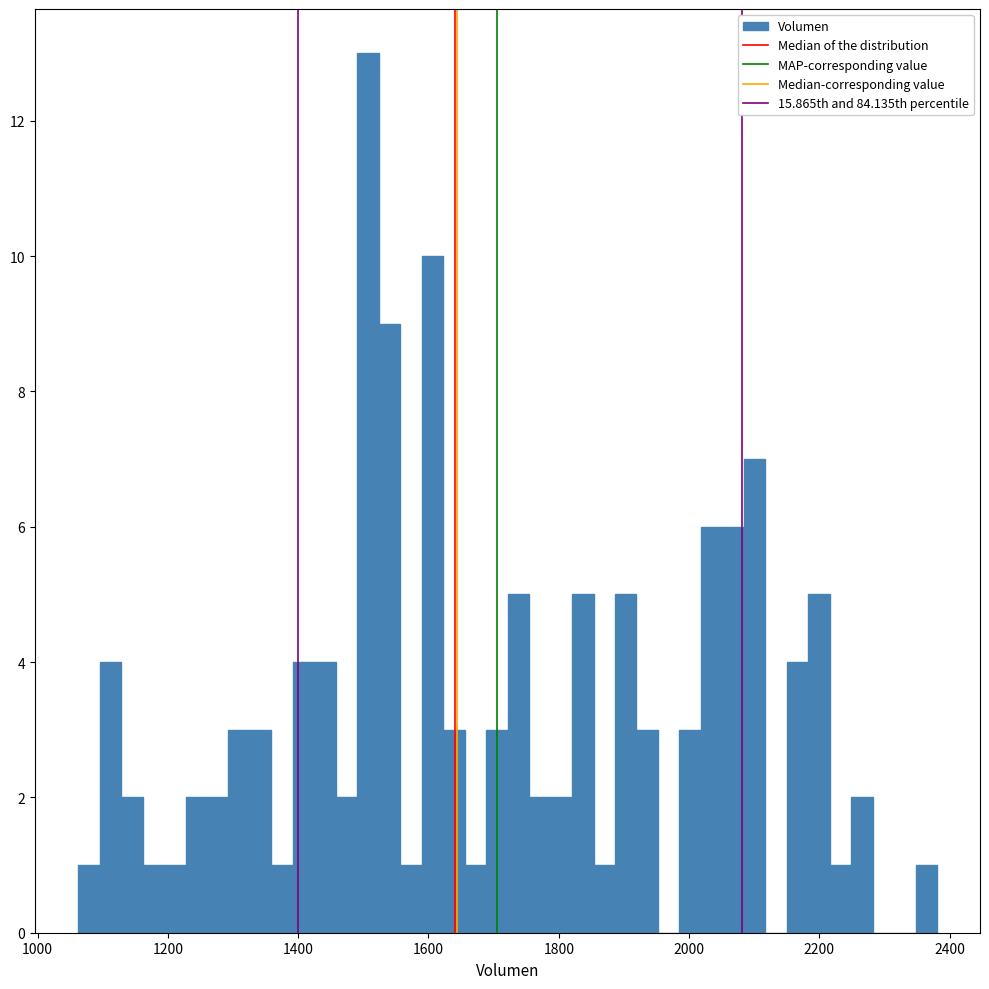

Around what value on the x-axis is the tallest bar? Give the approximate position of its centre, as read against the axis.

1500